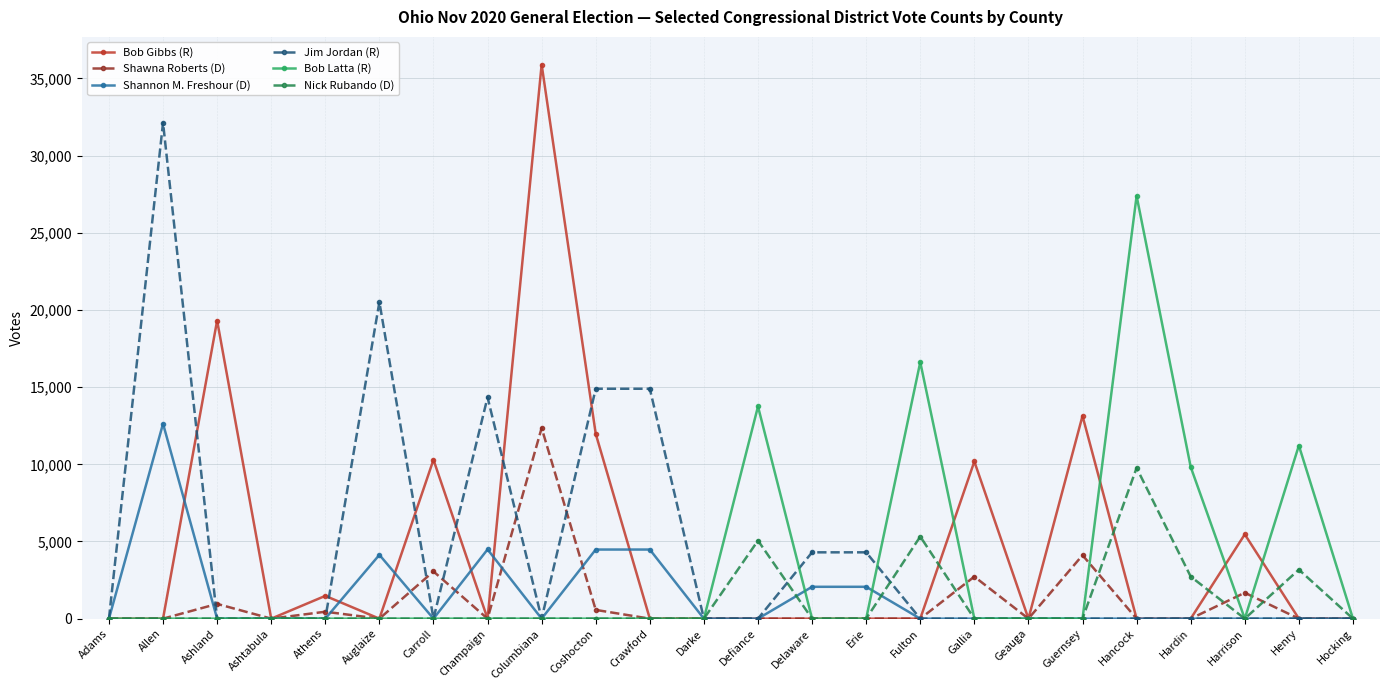

True or false: Bob Latta (R) has a value of 0 at Carroll.

True